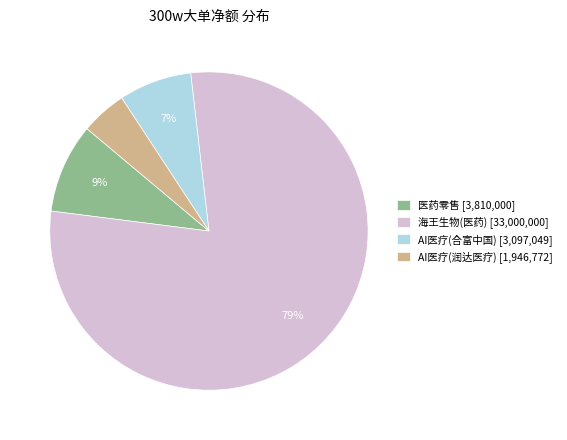

To the nearest percent, what percentage of the pie is AI医疗(润达医疗) [1,946,772]?

5%